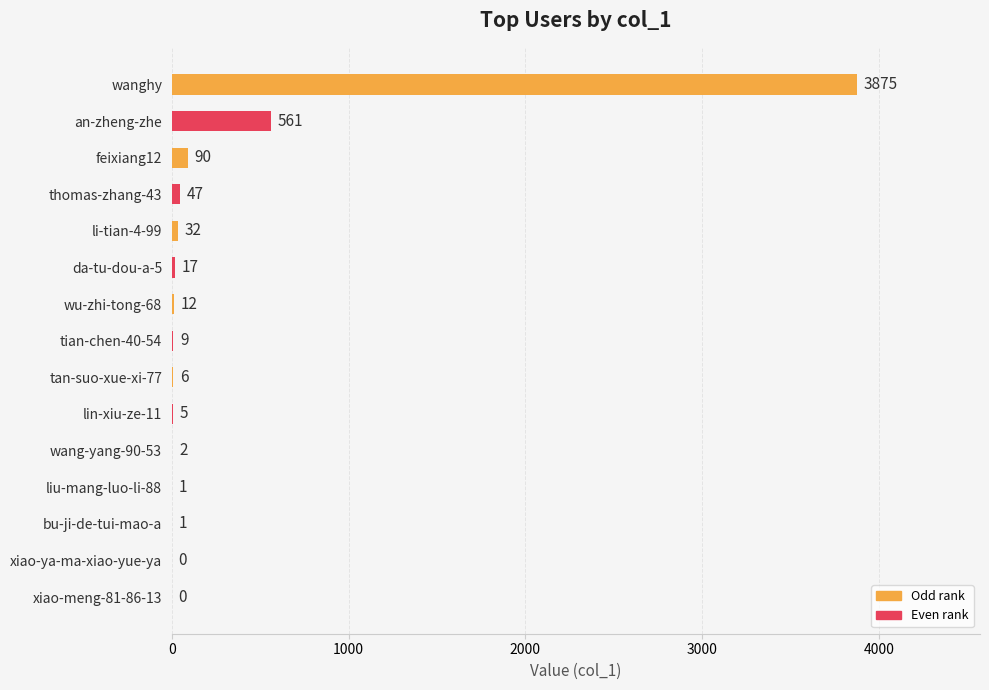

What is the greatest value displayed?

3875